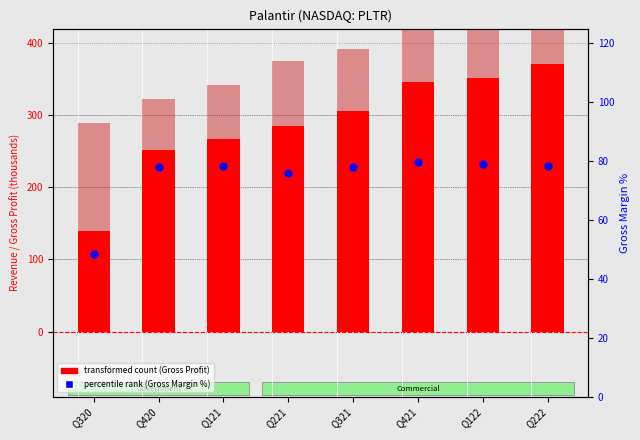

At how many categories does at least one series exceed 262?

6